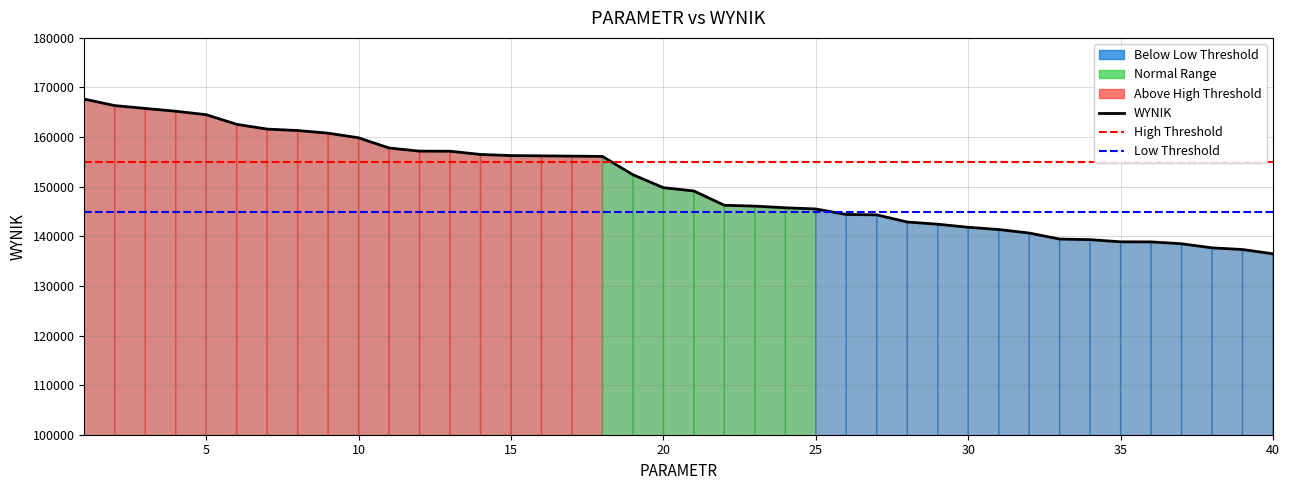

True or false: the data has more than 2 interior local peaks.

False